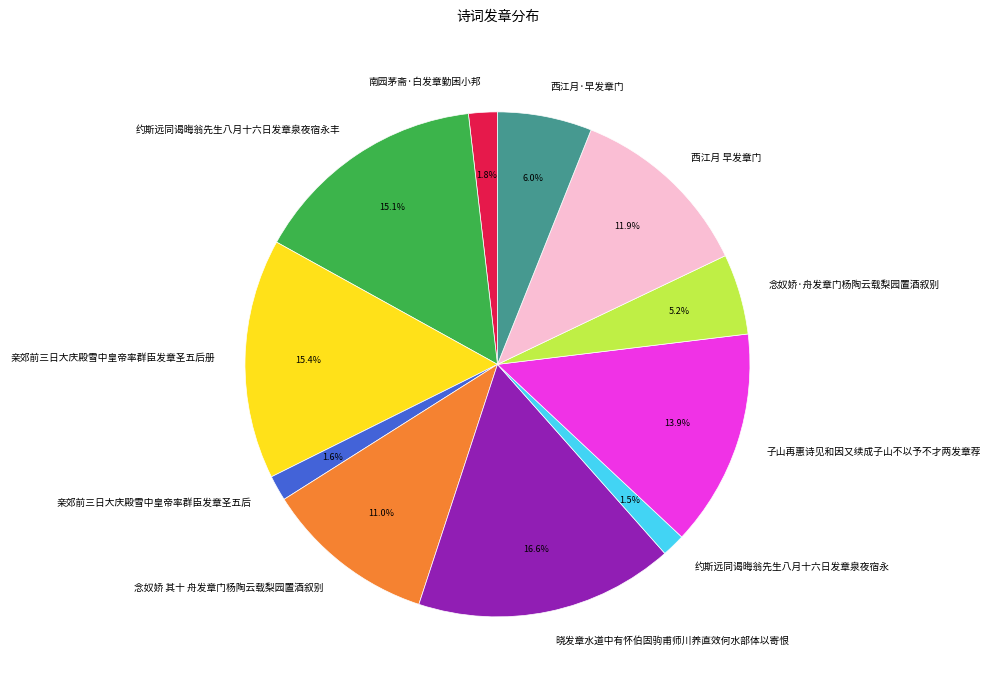

To the nearest percent, what is the difference between the 晓发章水道中有怀伯固驹甫师川养直效何水部体以寄恨 and 念奴娇 其十 舟发章门杨陶云载梨园置酒叙别 slice percentages?

6%